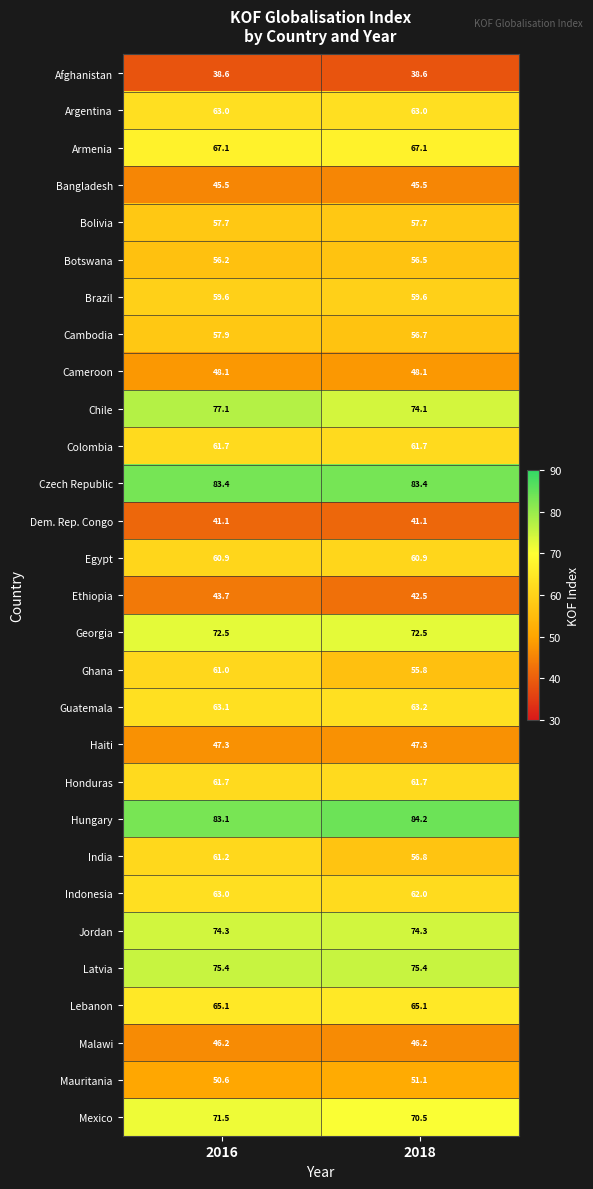

Which series changed the most between 2016 and 2018?

Ghana